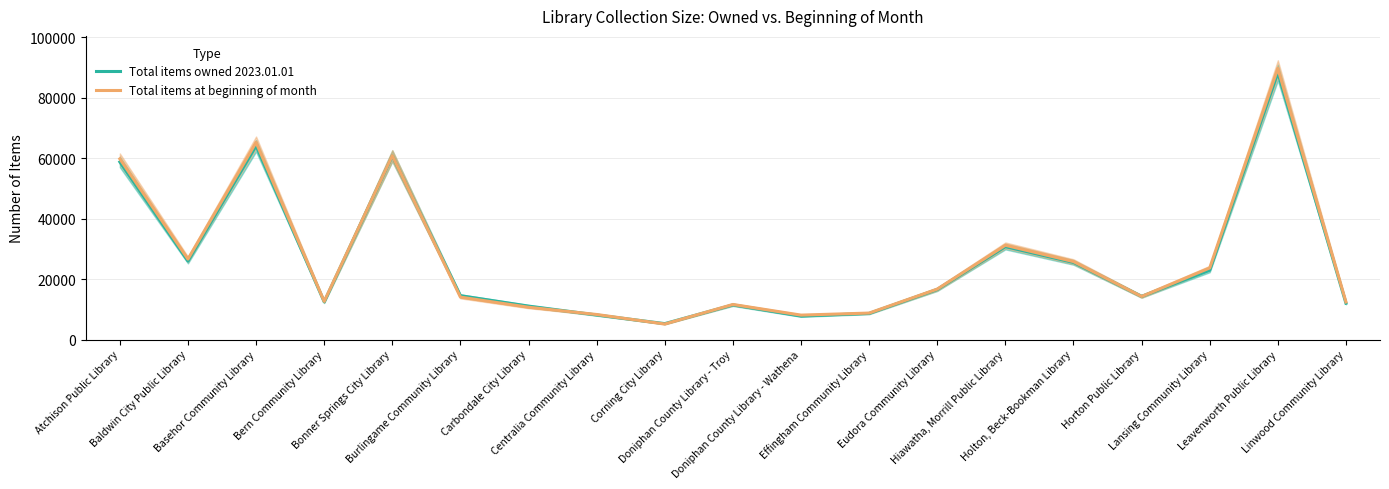

What is the maximum value for Total items owned 2023.01.01?

88294